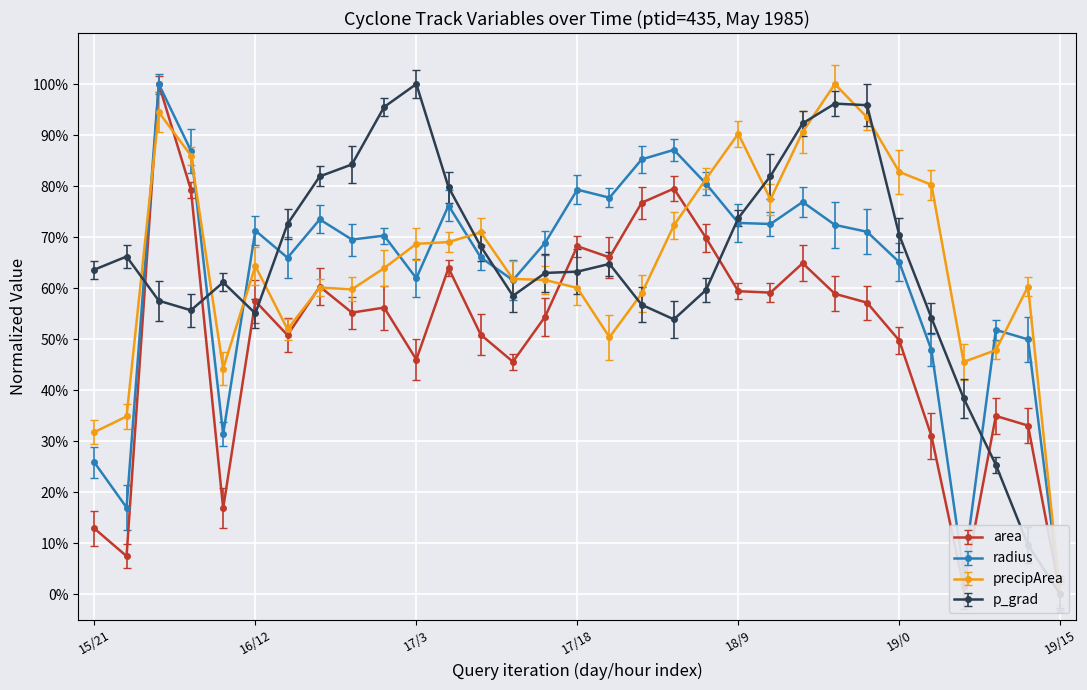

What is the difference between the maximum and minimum values in the p_grad series?

100.0